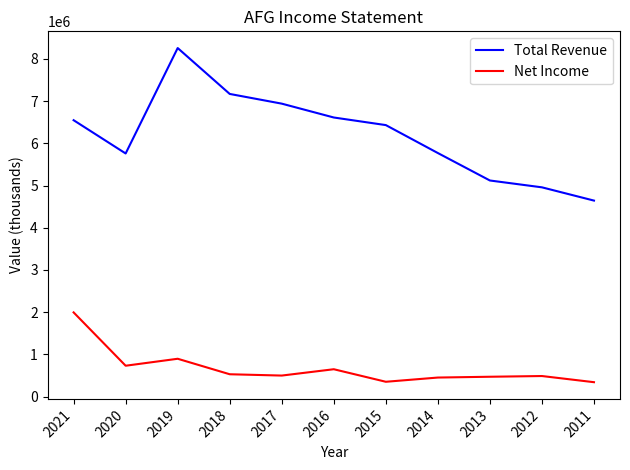

True or false: Total Revenue and Net Income intersect in this chart.

False